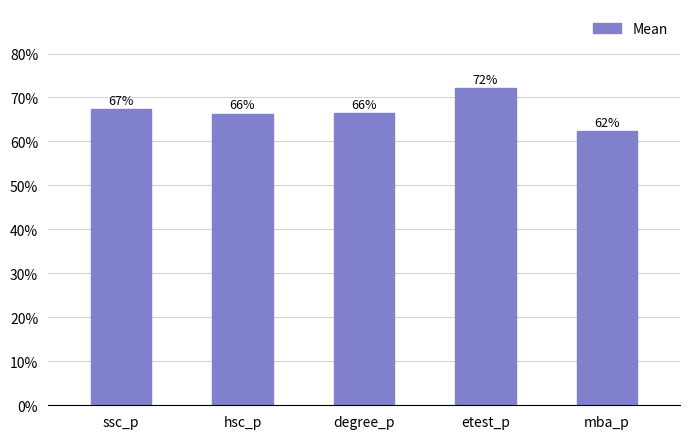

Where is the data nearest to the value 67?

ssc_p